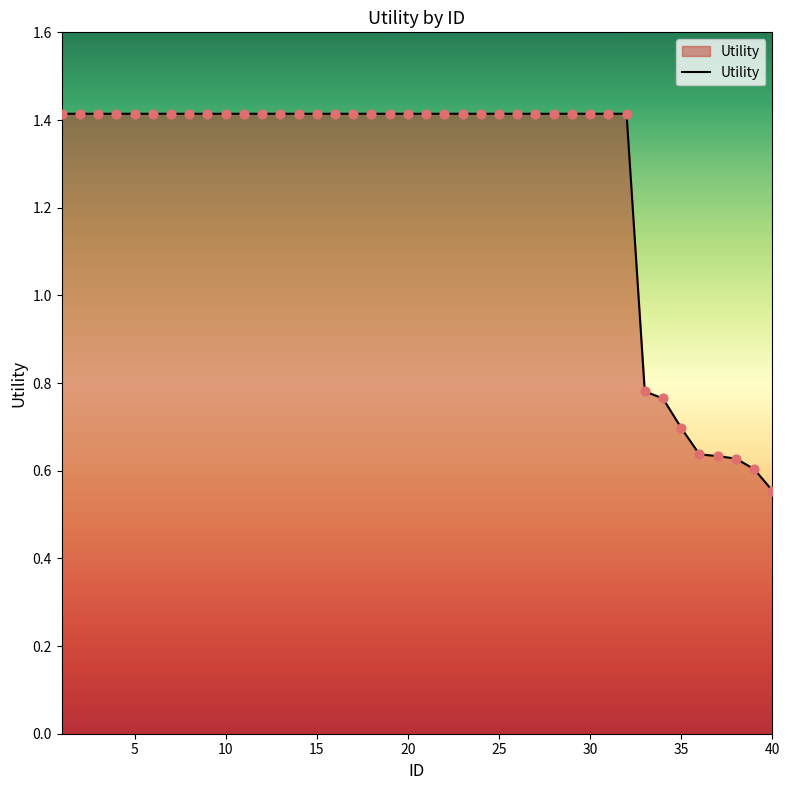

What is the maximum value shown in the chart?

1.4